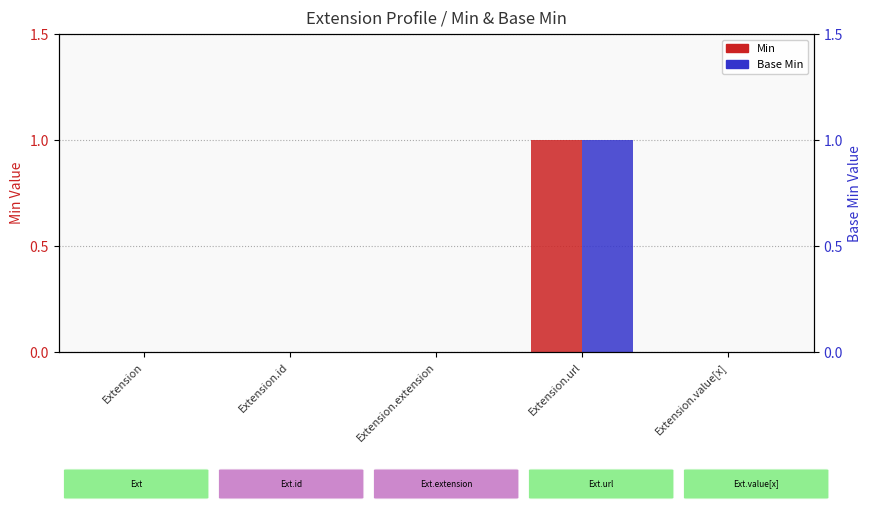

The value of Base Min at Extension.value[x] is 0. True or false?

True